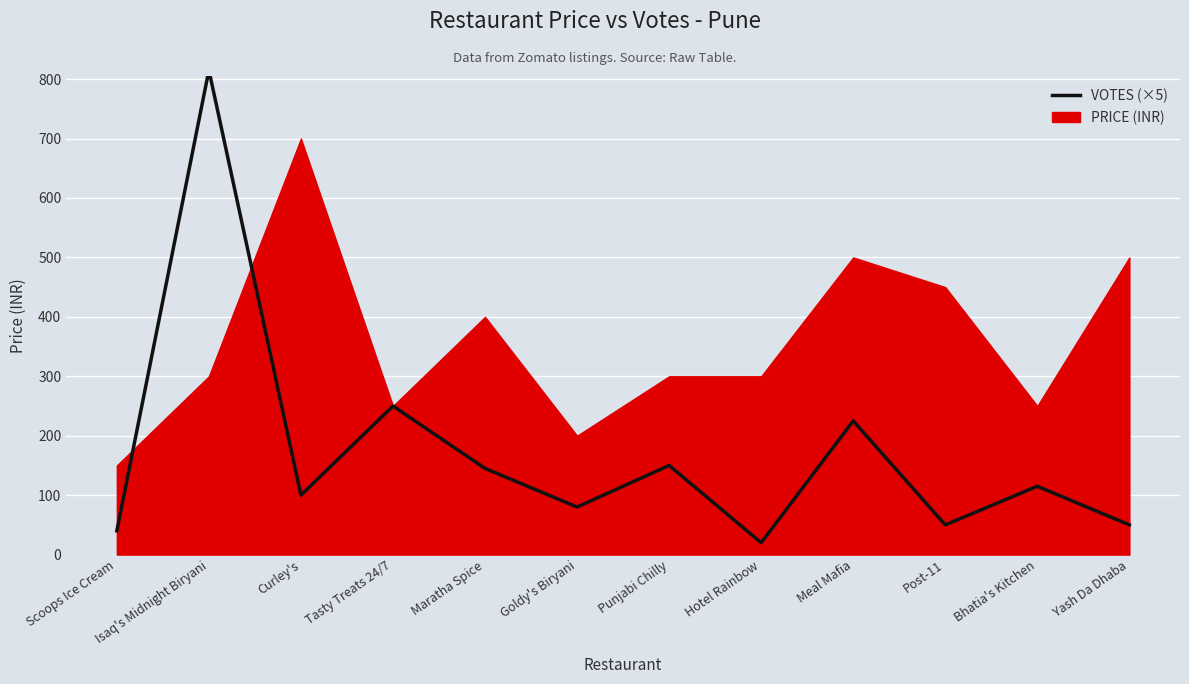

What is the minimum value shown in the chart?

20